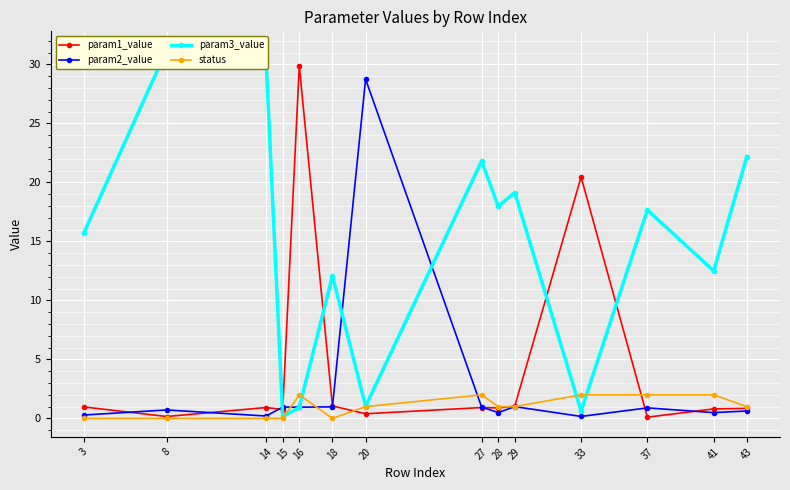

Where do param2_value and param3_value first cross each other?

14 and 15